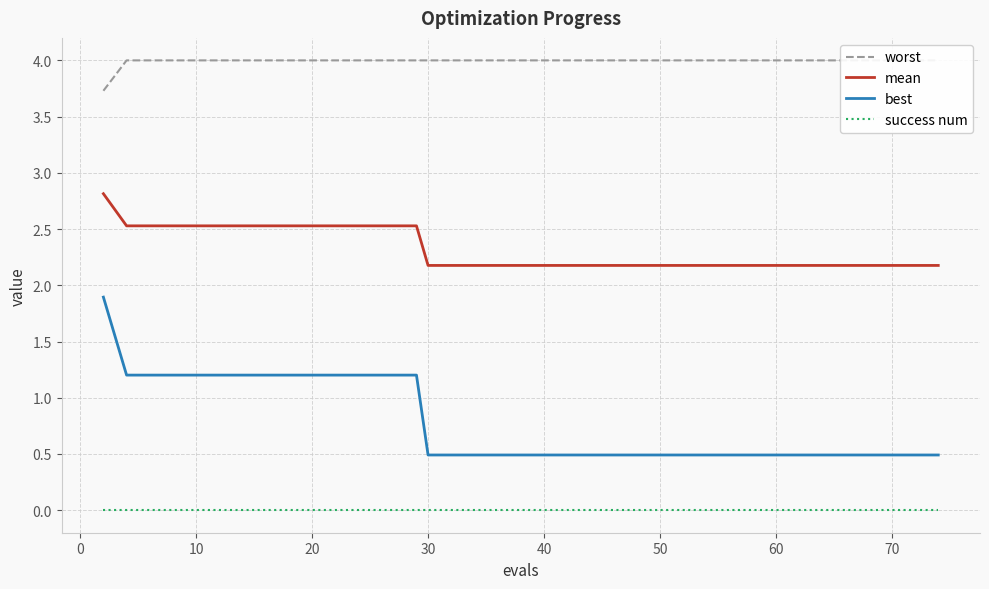

What is the lowest value of the best series?

0.5